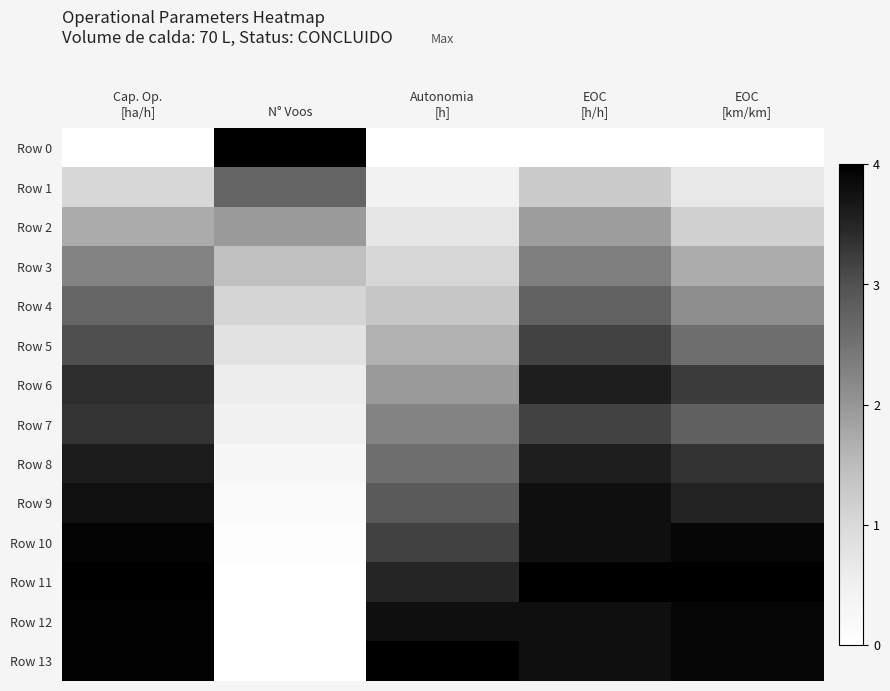

List the series in order of their peak value, highest first.

Row 0, Row 11, Row 13, Row 12, Row 10, Row 9, Row 8, Row 6, Row 7, Row 5, Row 4, Row 1, Row 3, Row 2